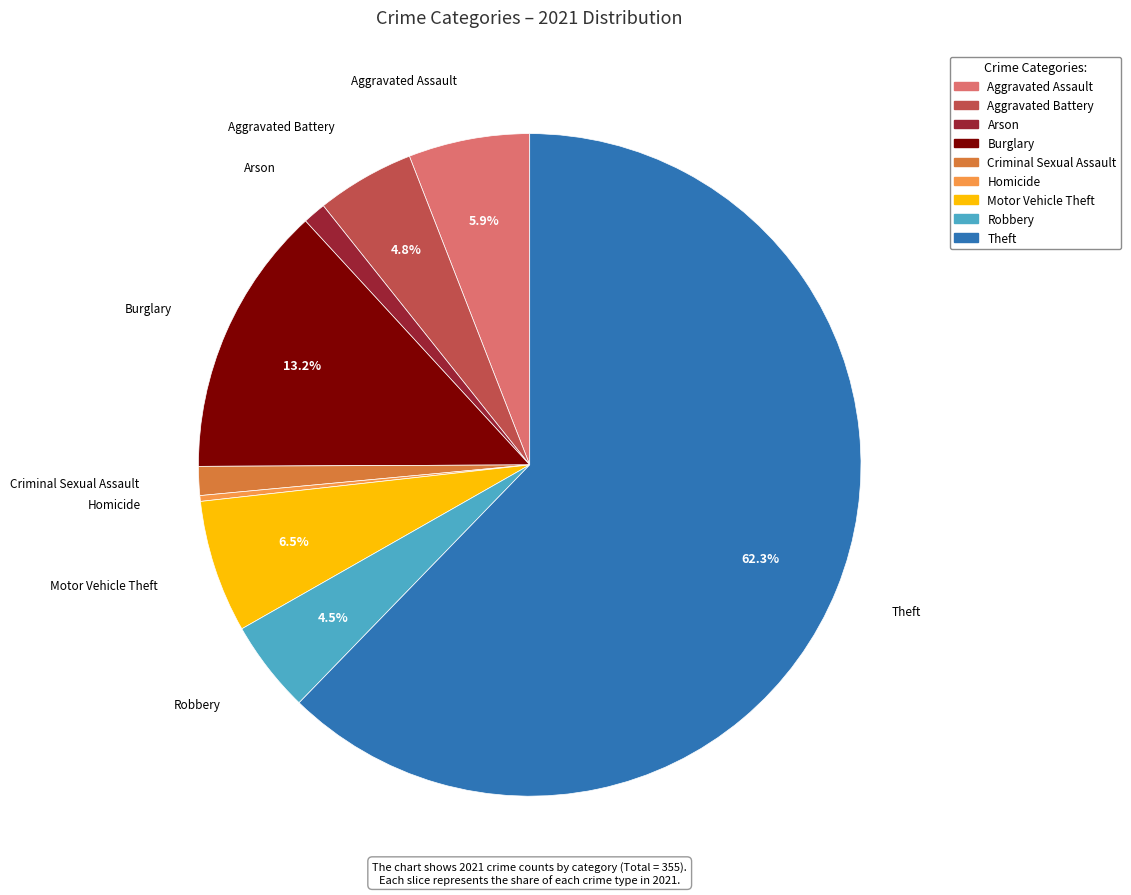

Does any single category account for the majority?

Yes